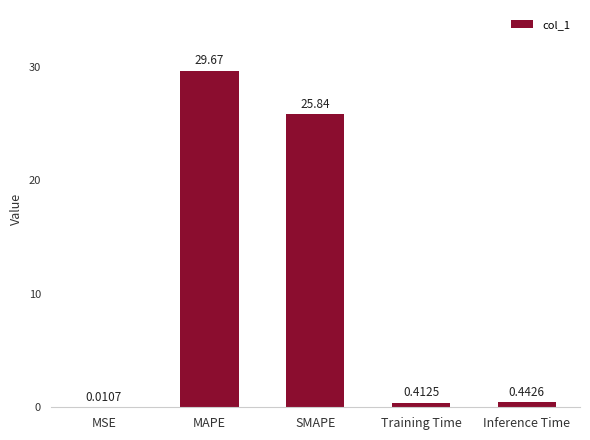

At which label is the value closest to 14?

SMAPE